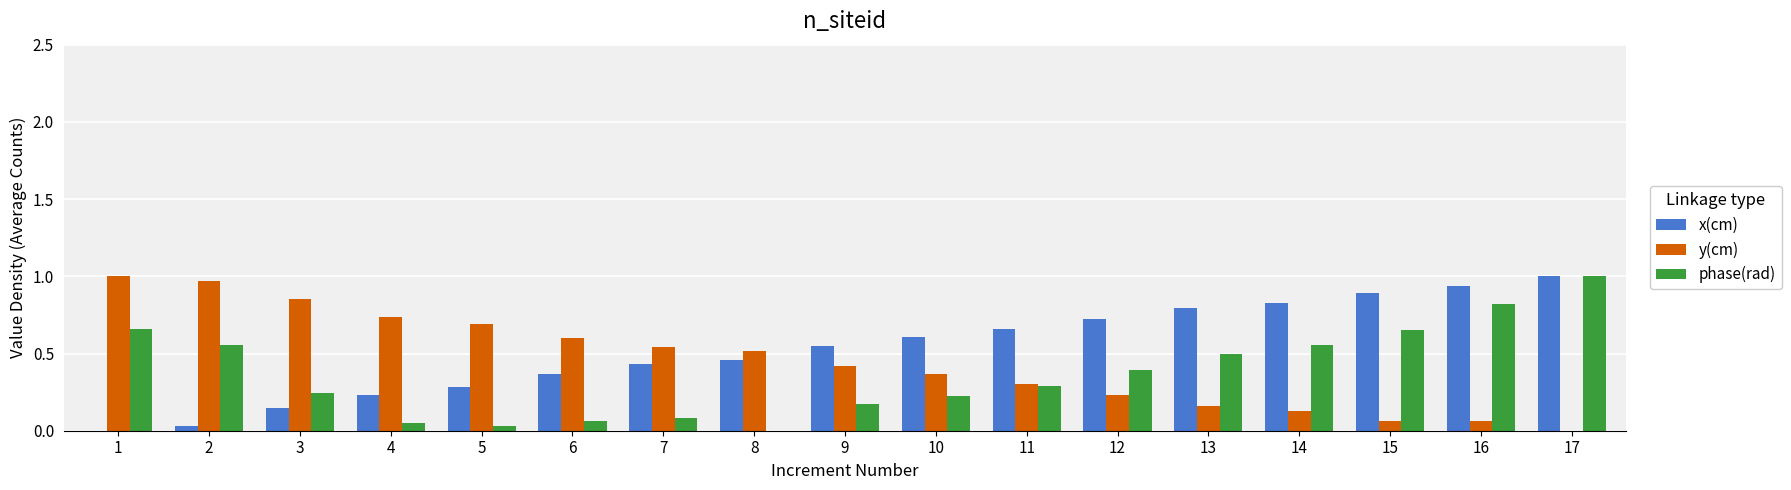

Between 2 and 12, which series saw the biggest shift?

y(cm)